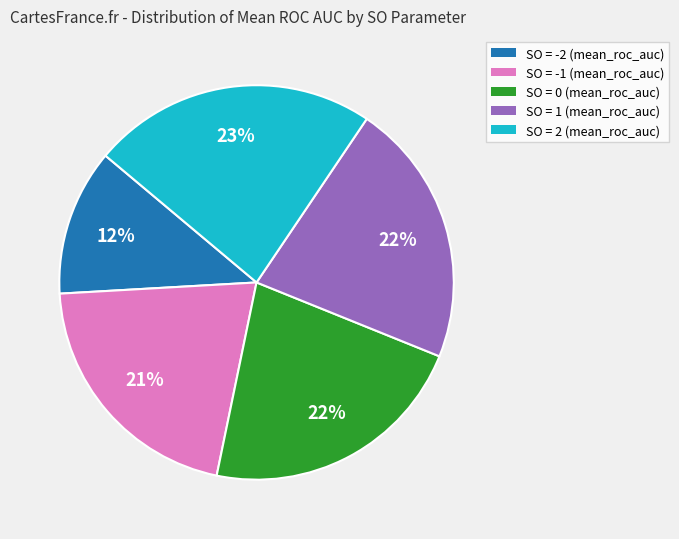

To the nearest percent, what percentage of the pie is SO = -1 (mean_roc_auc)?

21%